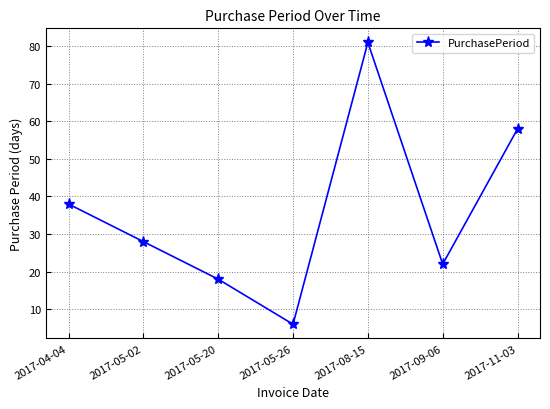

How many values are below 28?

3